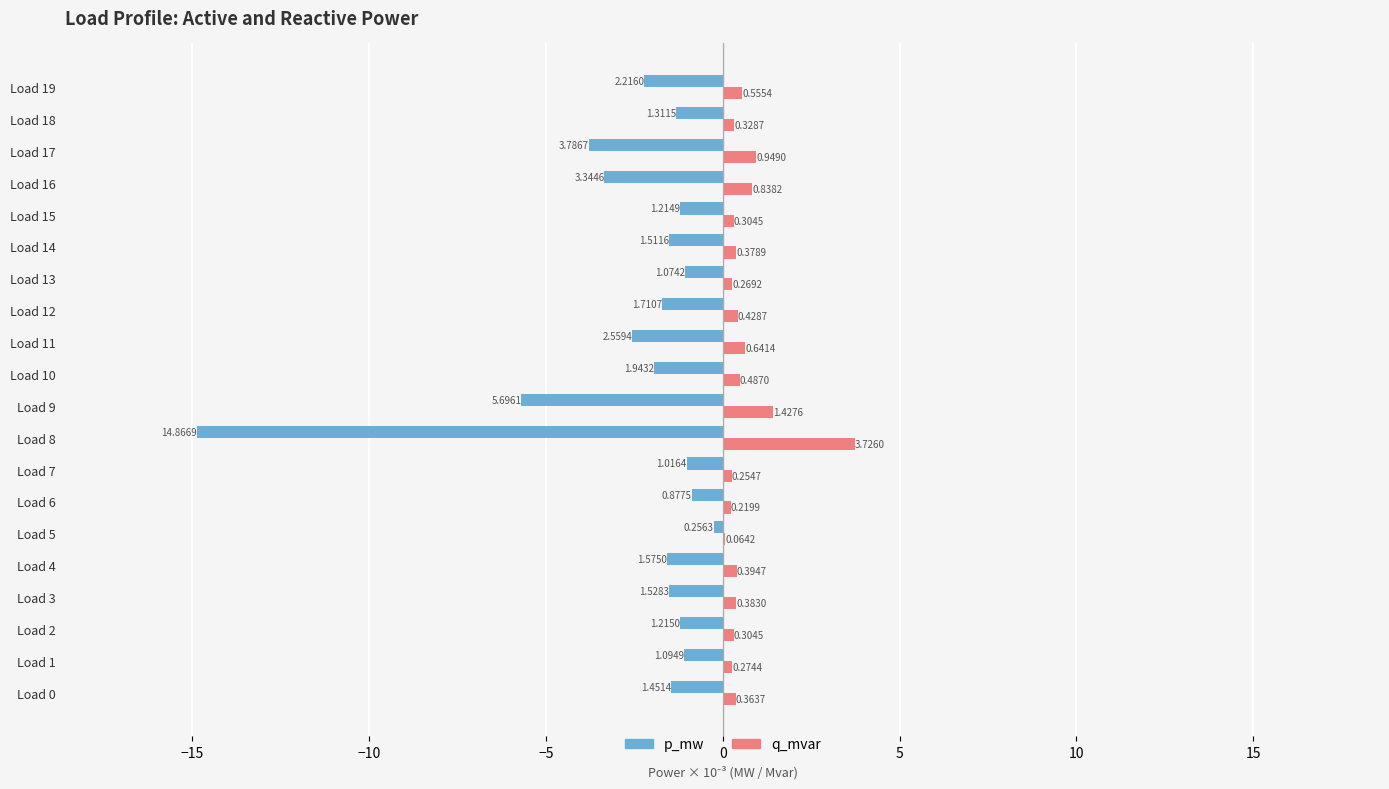

Which series has the largest total across all categories?

q_mvar